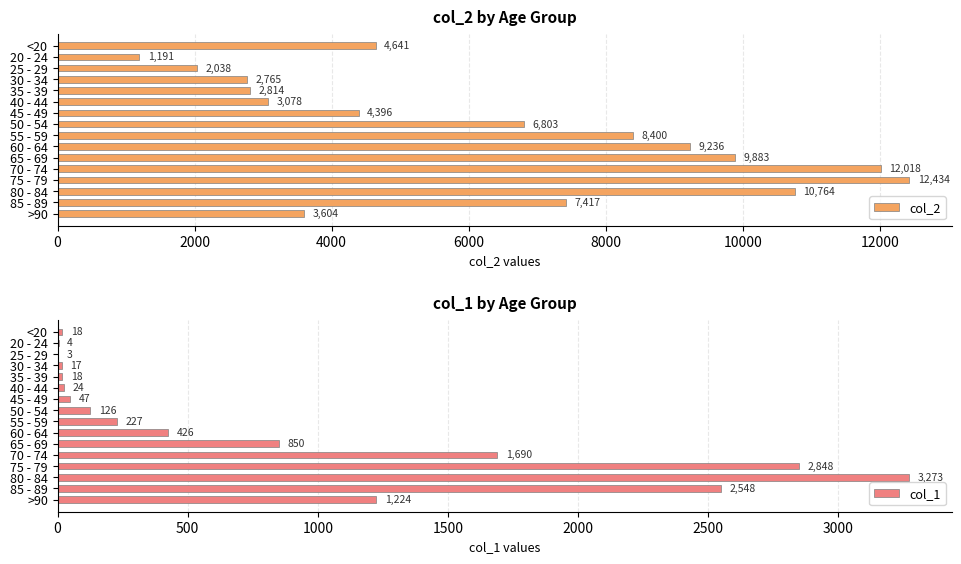

What is the difference between the col_2 values at 50 - 54 and 40 - 44?

3725